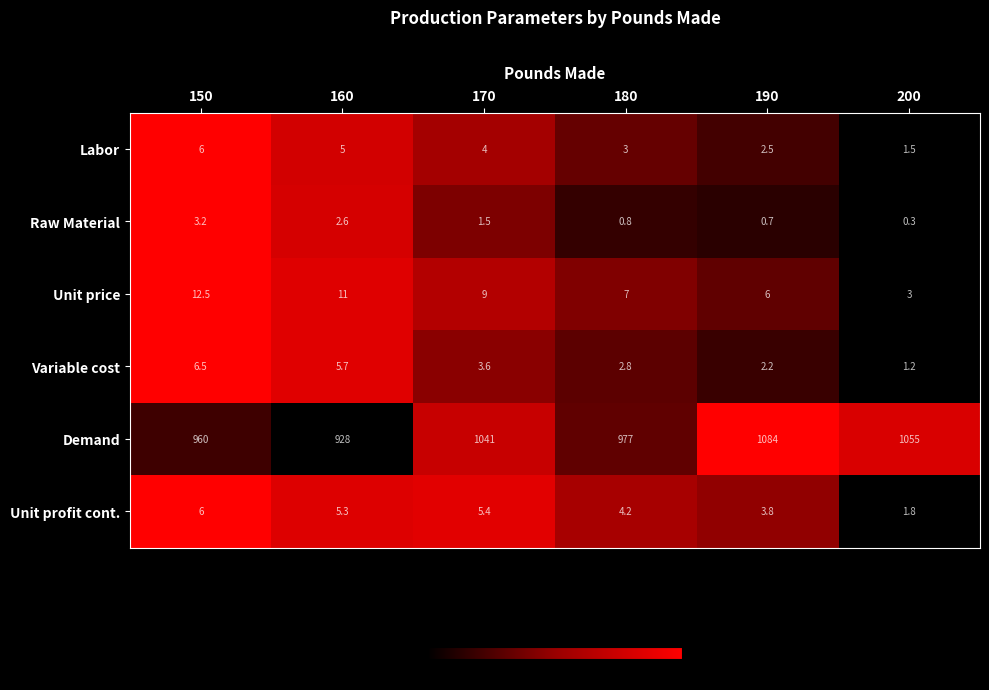

Which series changed the most between 160 and 180?

Demand